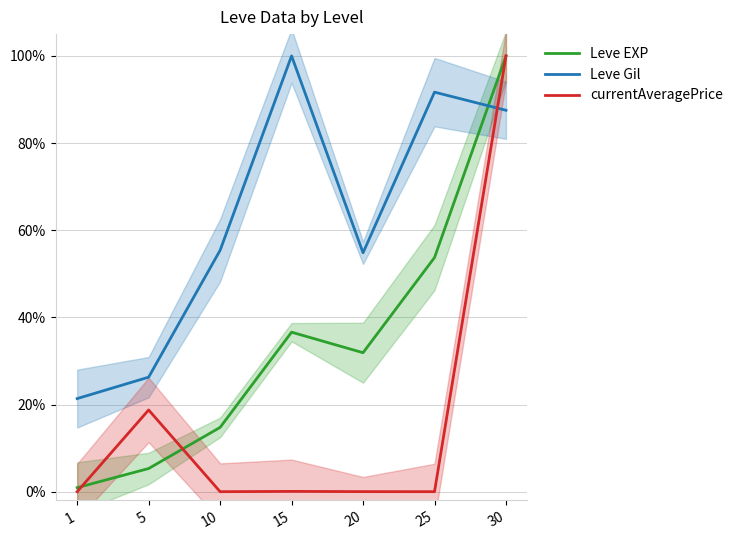

After their last crossing, which series has the higher values: Leve EXP or Leve Gil?

Leve EXP